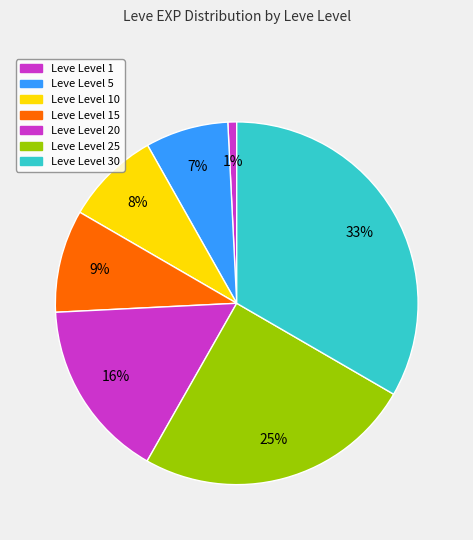

Count the number of slices in the pie.

7